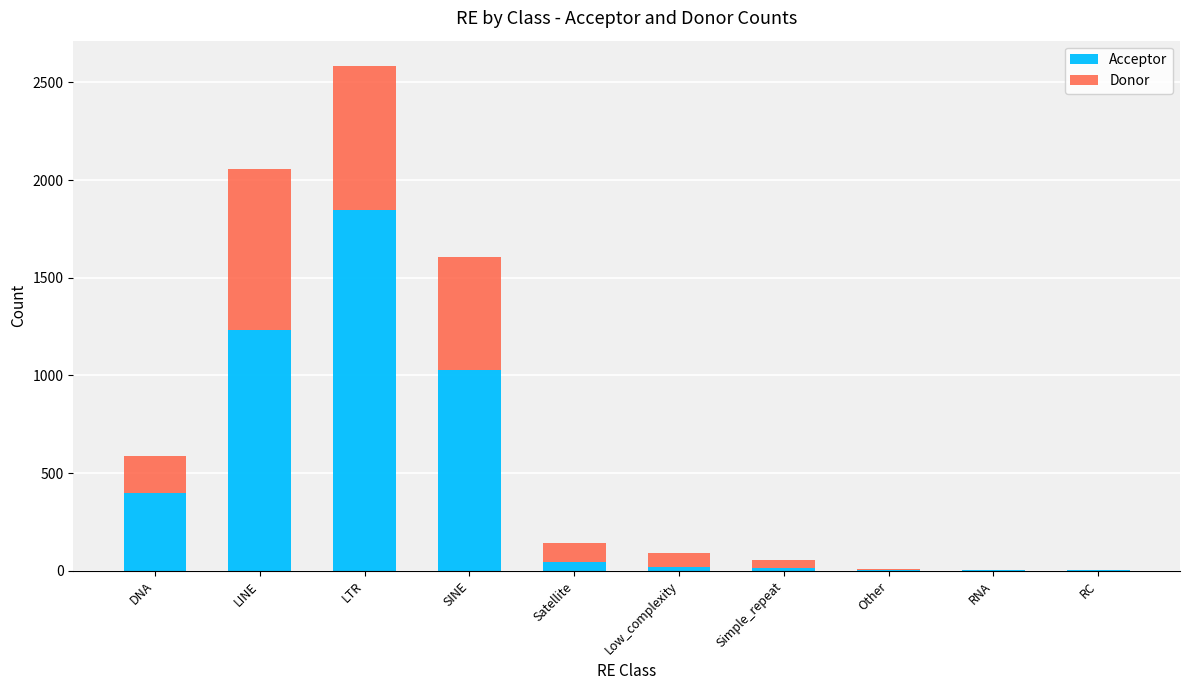

What are all the series names shown in the legend?

Acceptor, Donor